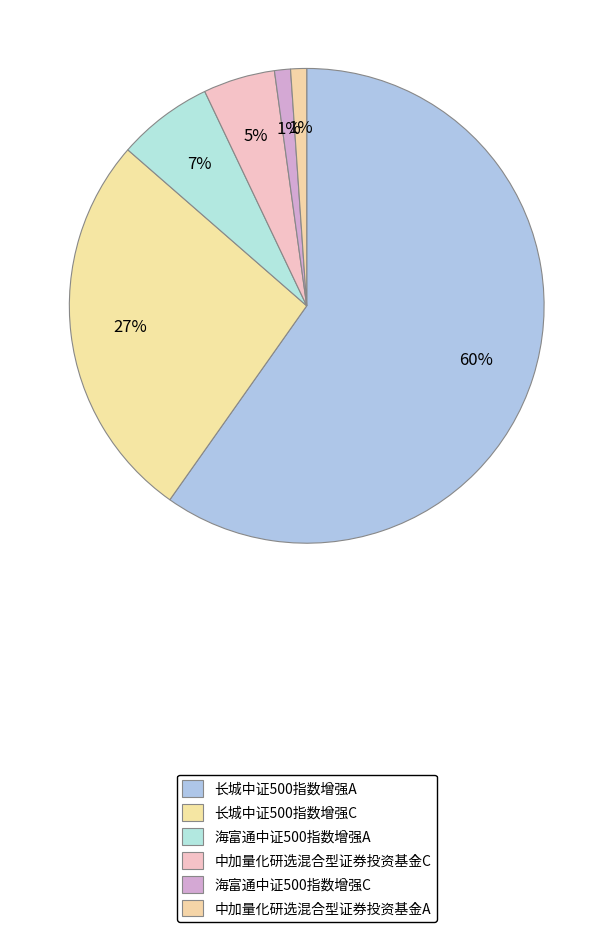

Count the number of slices in the pie.

6